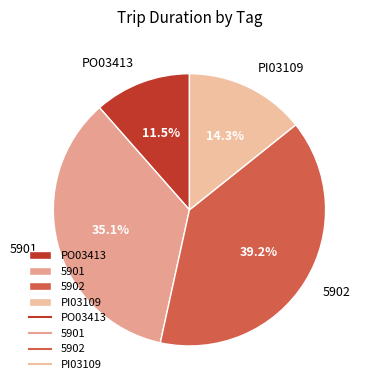

Which category has the biggest portion of the pie?

5902